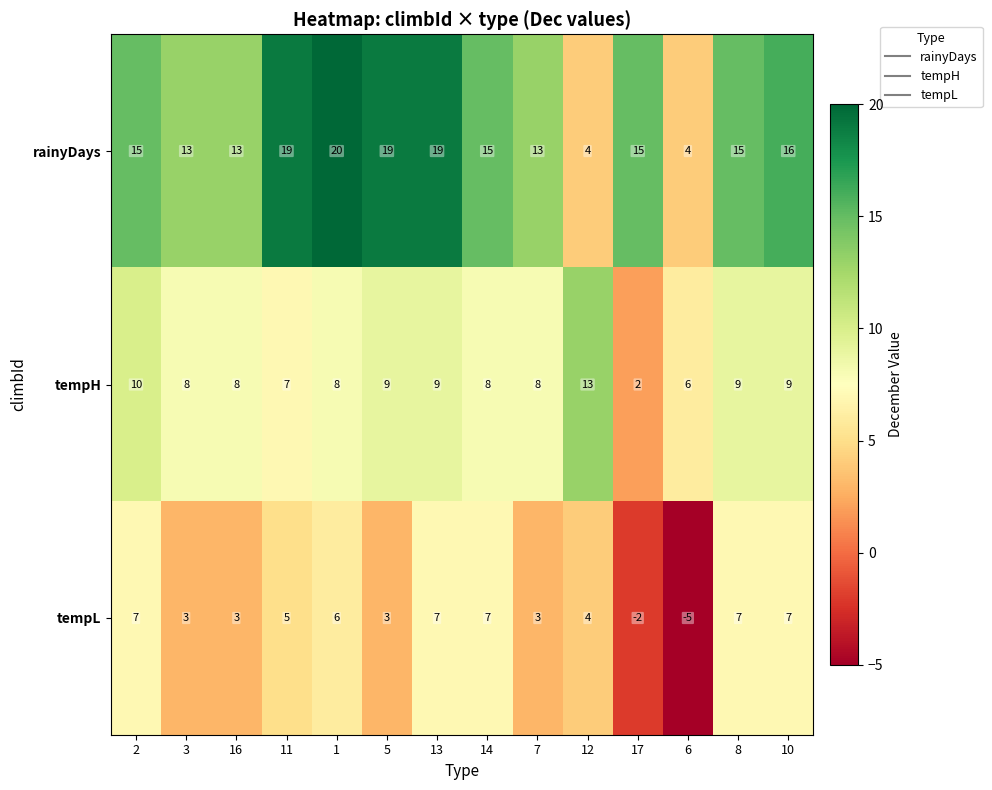

Which series has the widest spread of values?

rainyDays